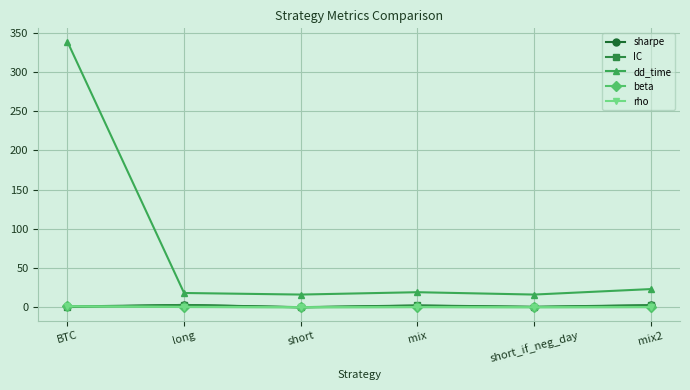

True or false: rho has more than 2 points higher than both neighbors.

False